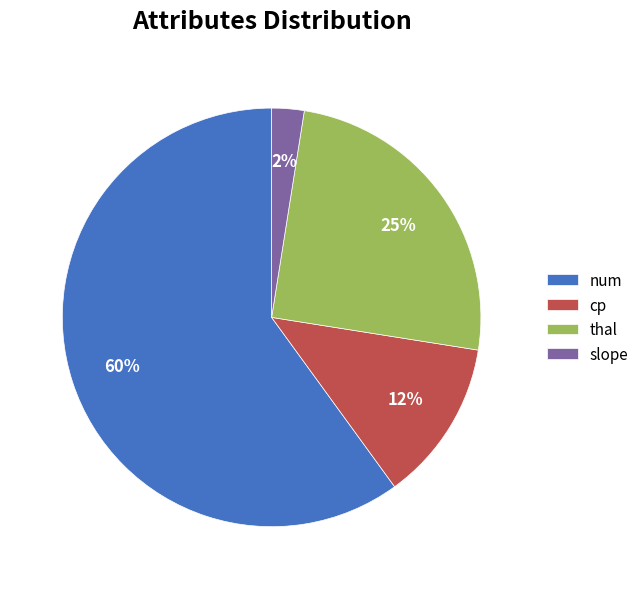

To the nearest percent, what percentage of the pie is thal?

25%